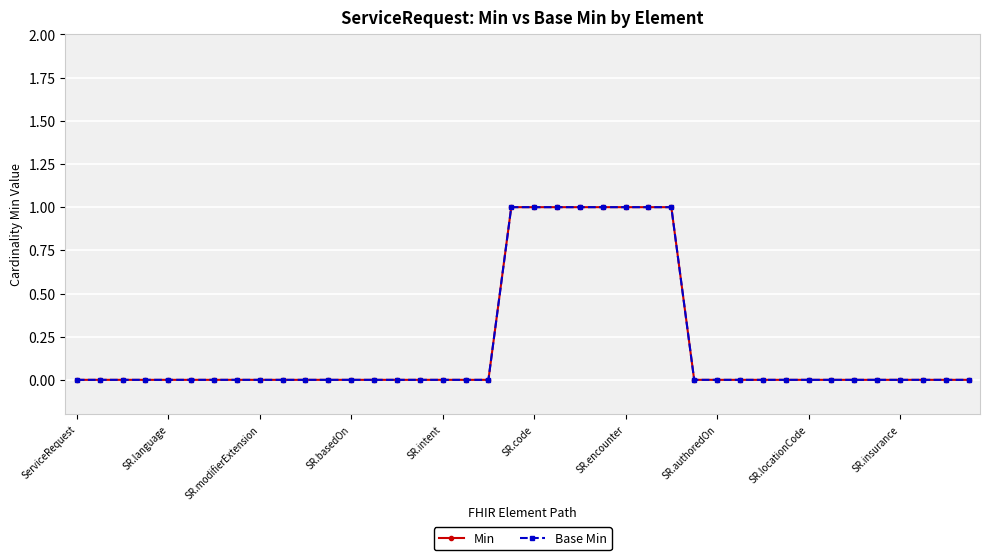

True or false: Min and Base Min intersect in this chart.

False